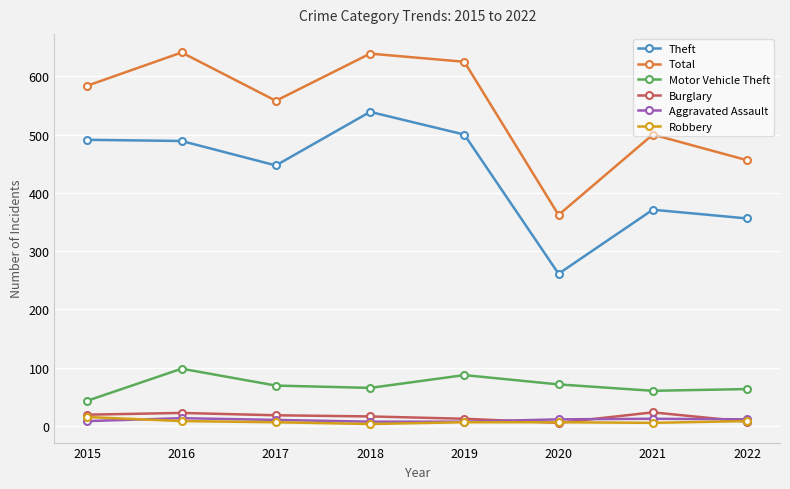

True or false: Theft and Aggravated Assault cross at least once.

False